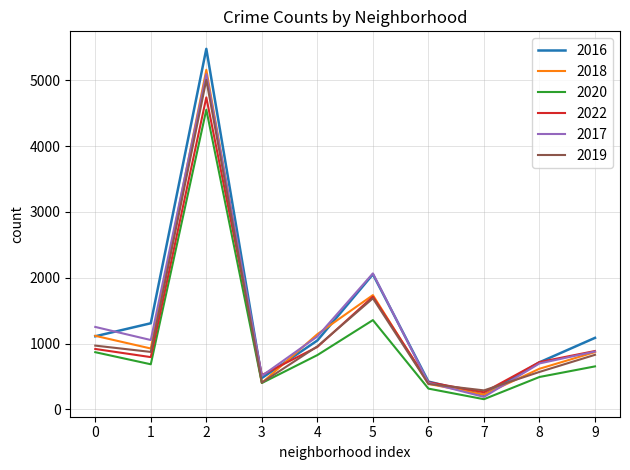

Is this an area chart (filled region under the line)?

No